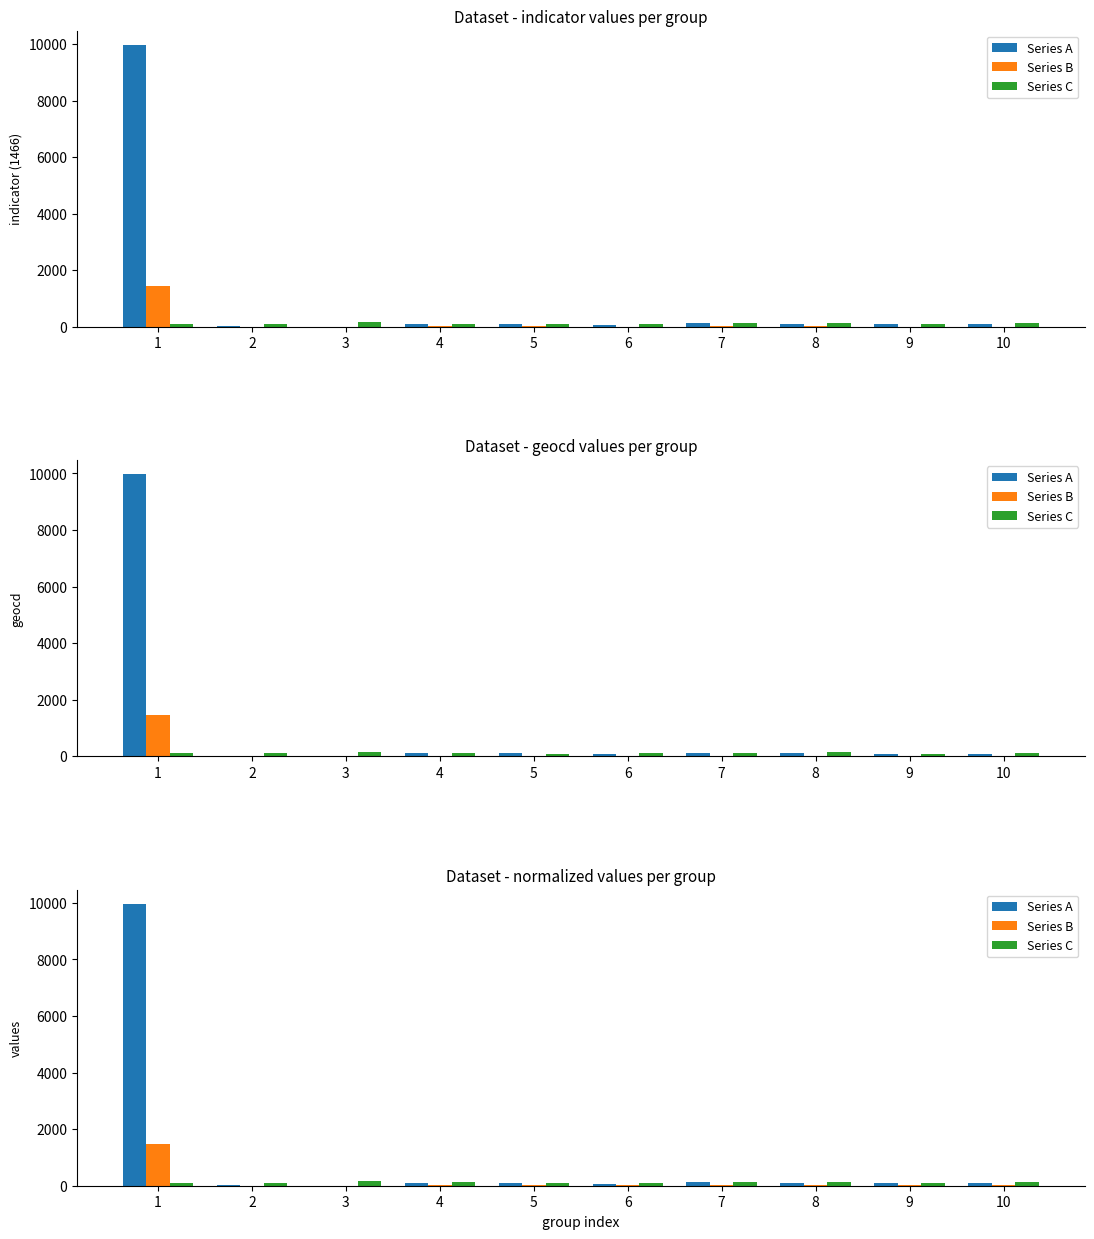

What is the difference between the maximum and minimum values in the Series A series?

9972